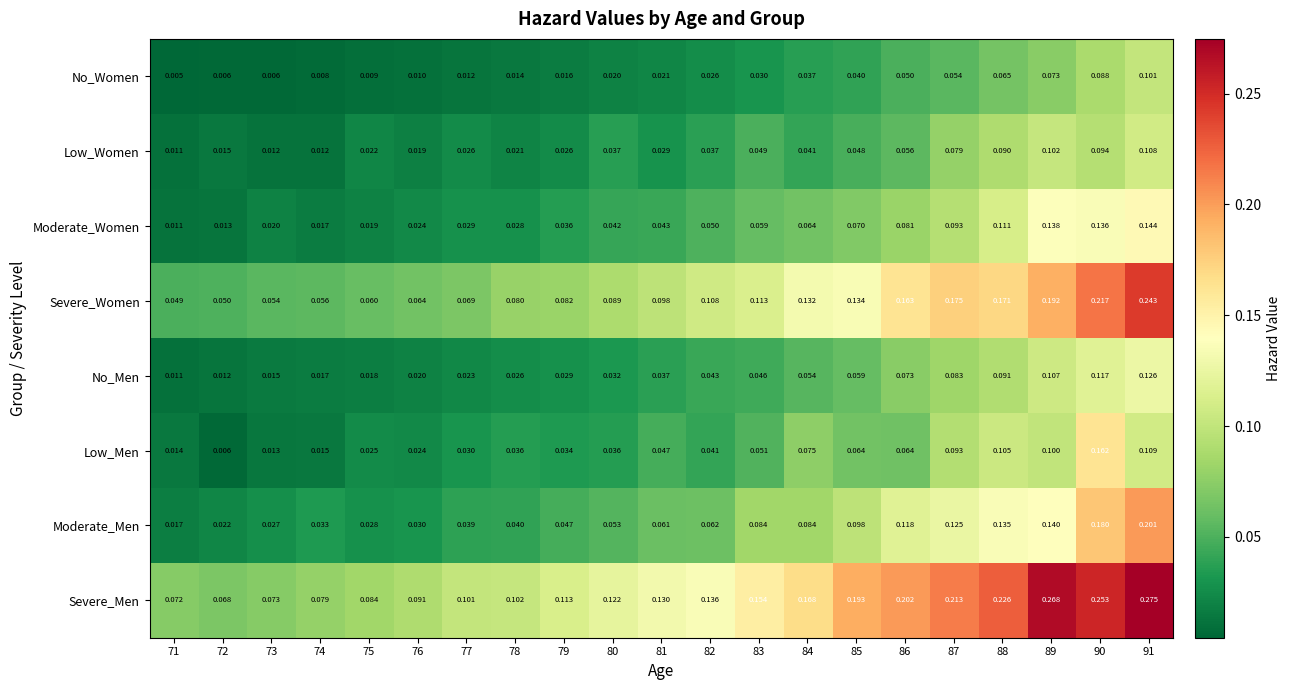

List the series in order of their peak value, highest first.

Severe_Men, Severe_Women, Moderate_Men, Low_Men, Moderate_Women, No_Men, Low_Women, No_Women